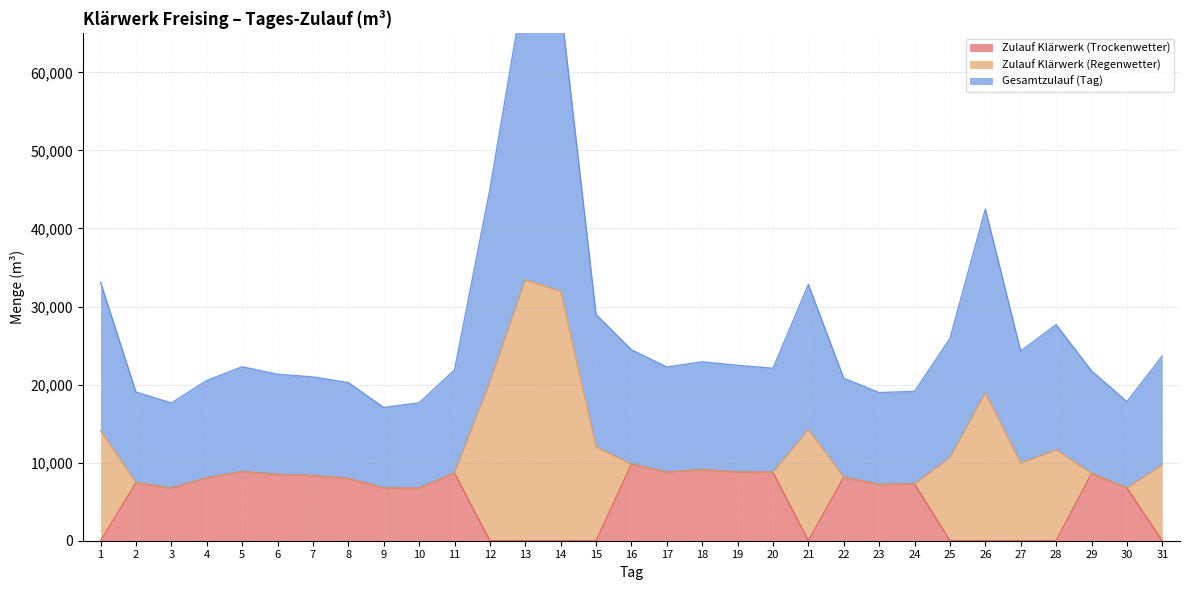

The value of Zulauf Klärwerk (Trockenwetter) at 8 is 2617. True or false?

False